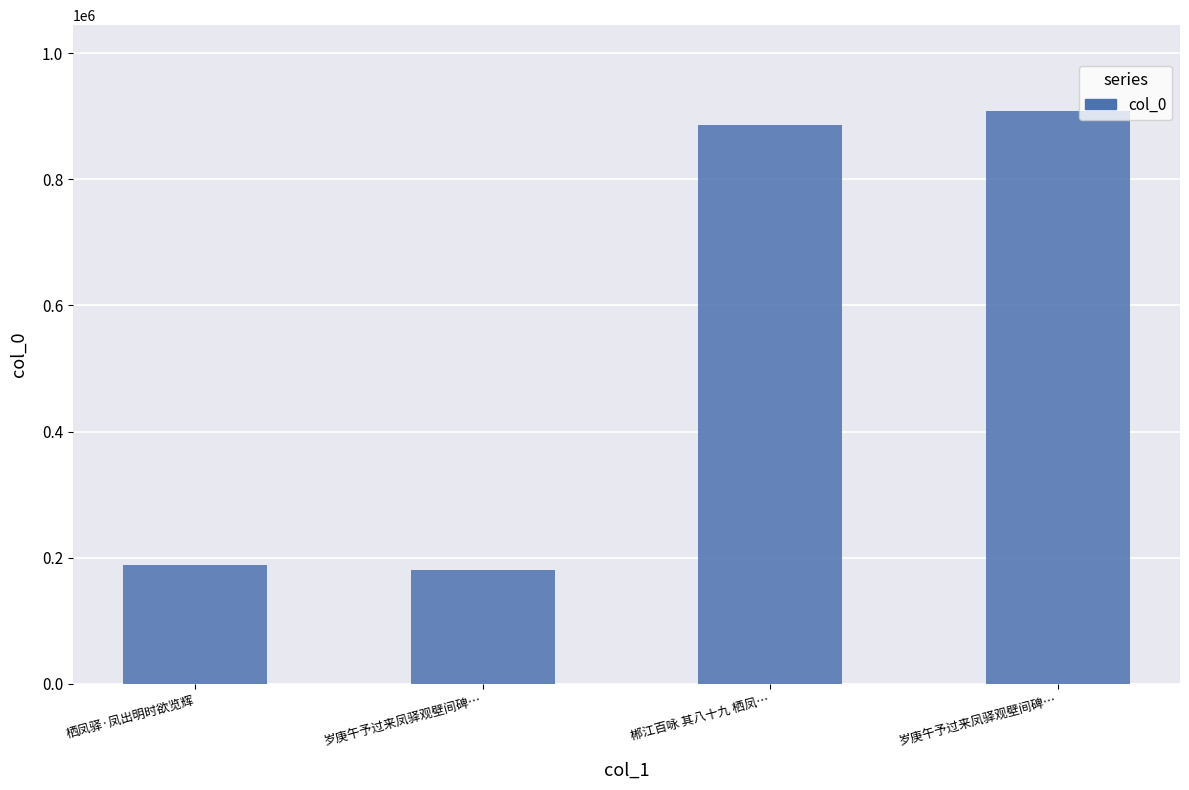

What is the value of the 1st bar from the left?

188584